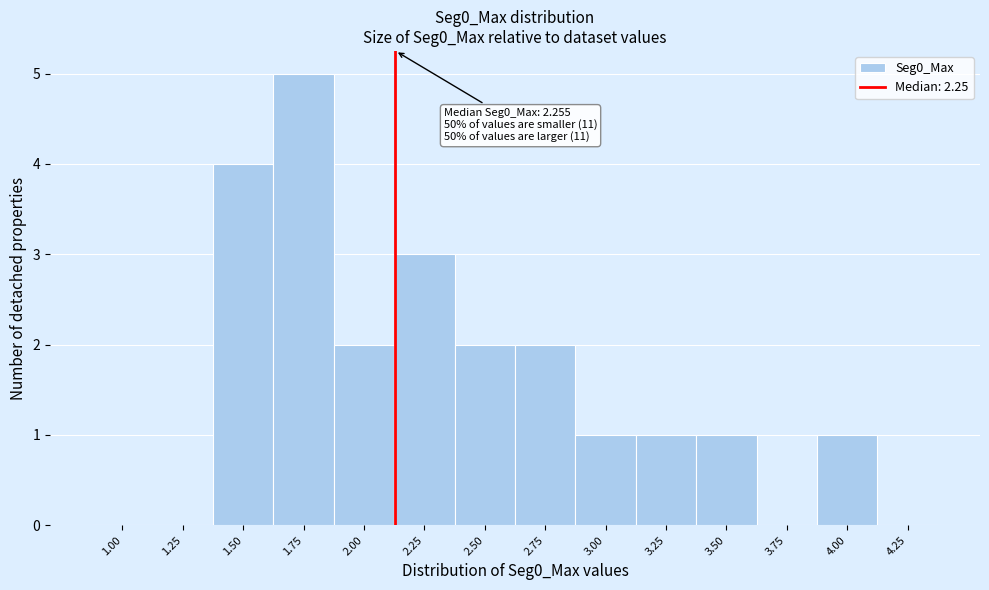

Reading left to right, transcribe all the data shown in this chart.

1.00=0	1.25=0	1.50=4	1.75=5	2.00=2	2.25=3	2.50=2	2.75=2	3.00=1	3.25=1	3.50=1	3.75=0	4.00=1	4.25=0